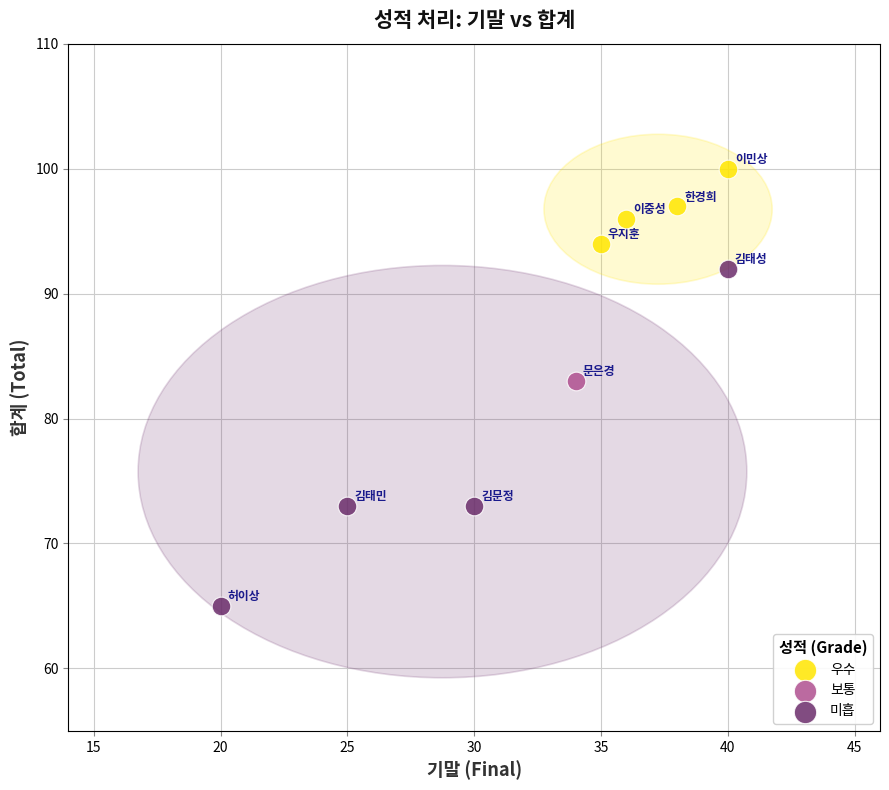

What are all the series names shown in the legend?

우수, 보통, 미흡